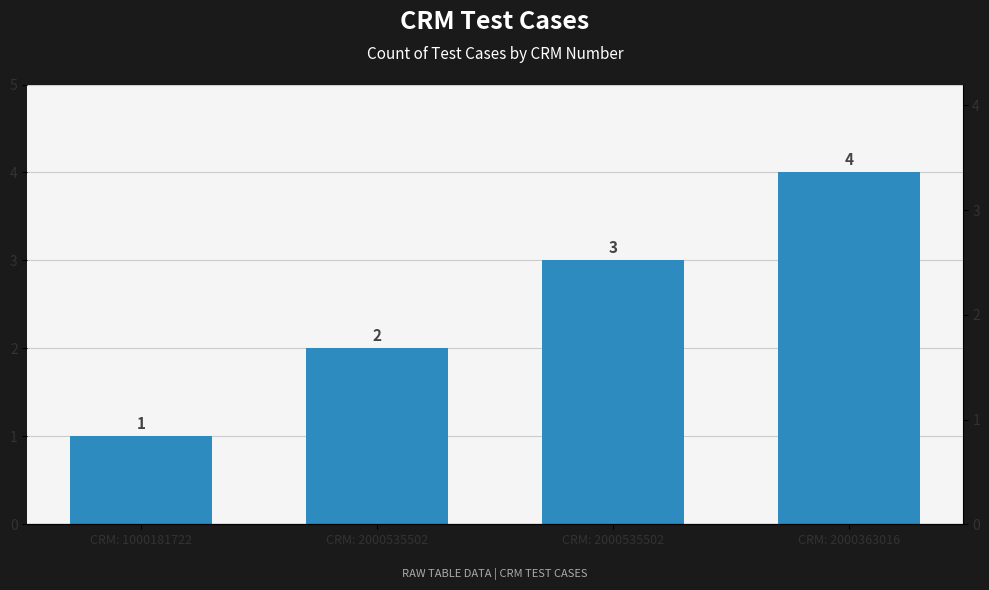

How many values are between 2 and 4?

3